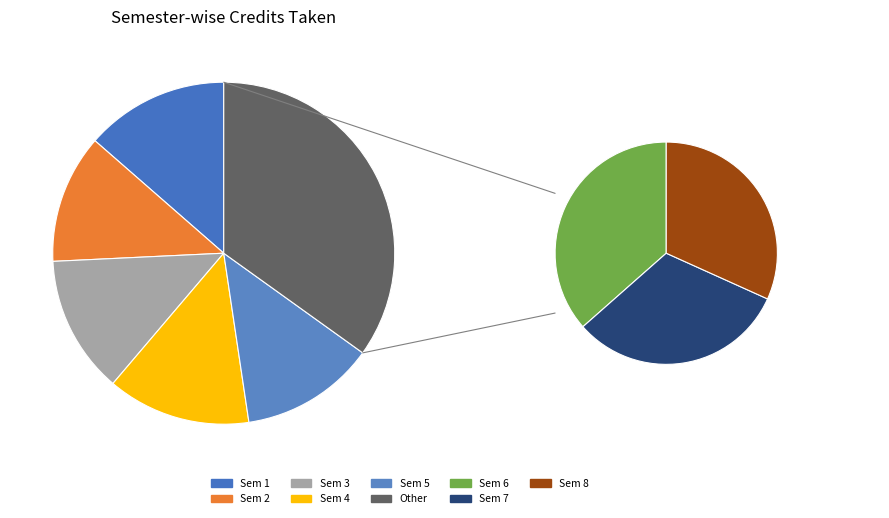

To the nearest percent, what is the difference between the largest and smallest slice percentages?

2%